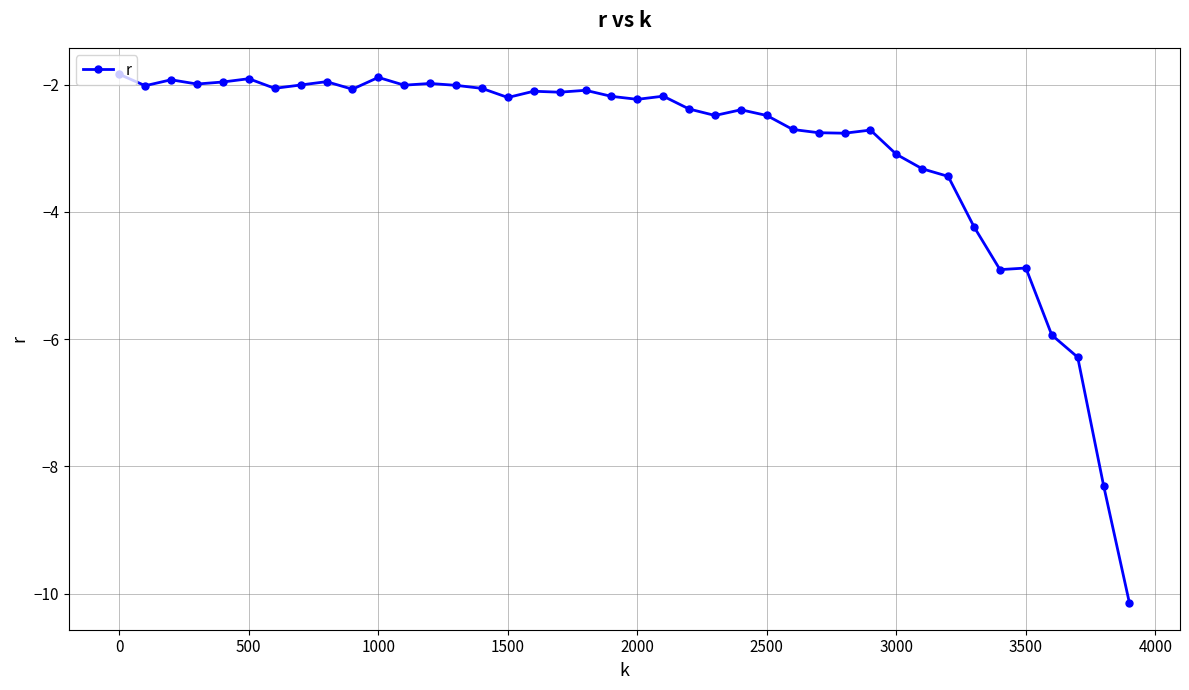

What is the minimum value shown in the chart?

-10.2